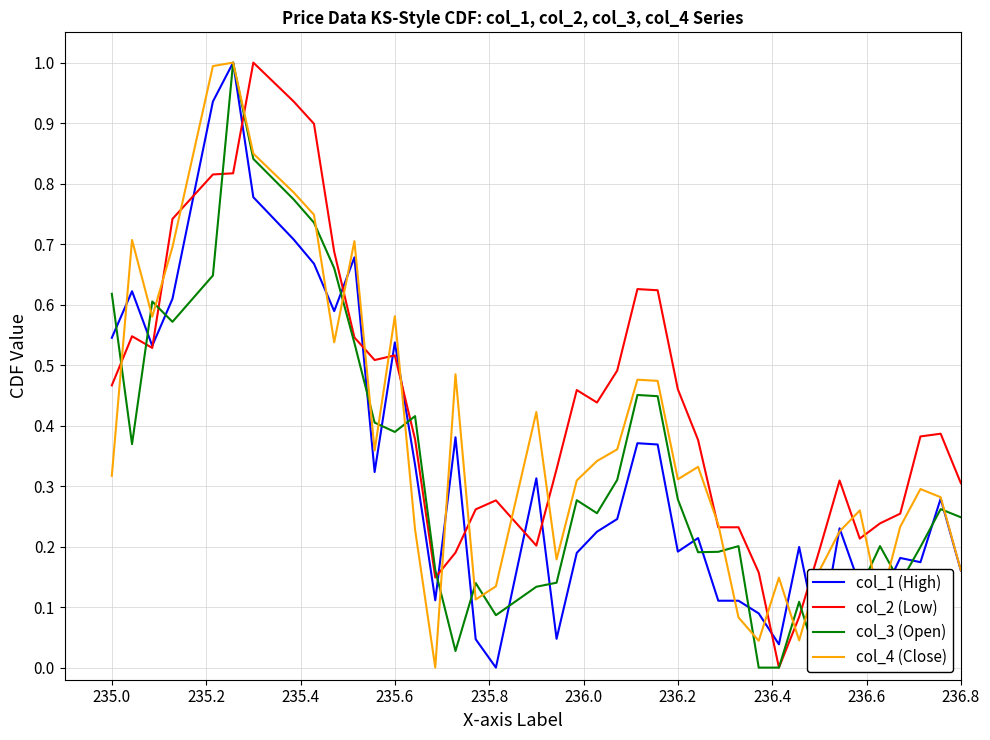

What is the maximum value for col_3 (Open)?

1.0